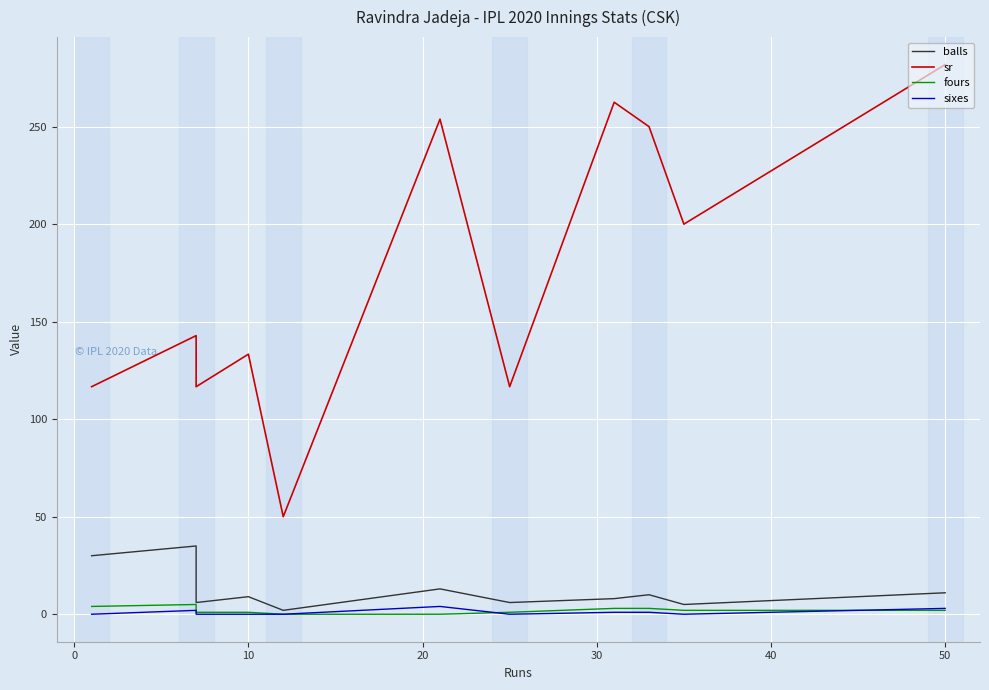

How many interior local valleys does the balls series have?

4